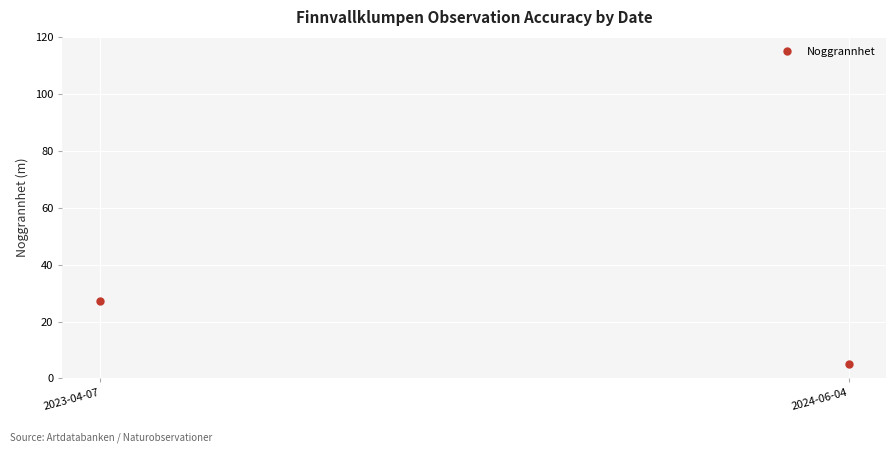

What is the sum of the values at 2023-04-07 and 2024-06-04?

32.2